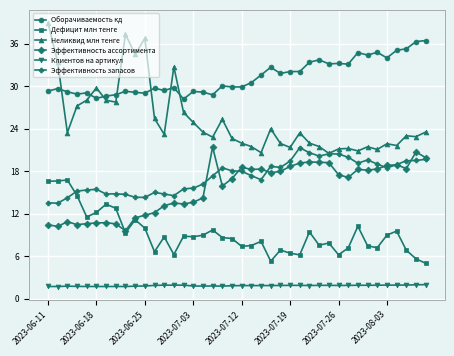

What is the value of the Эффективность ассортимента point at the 34th from the left?

18.1